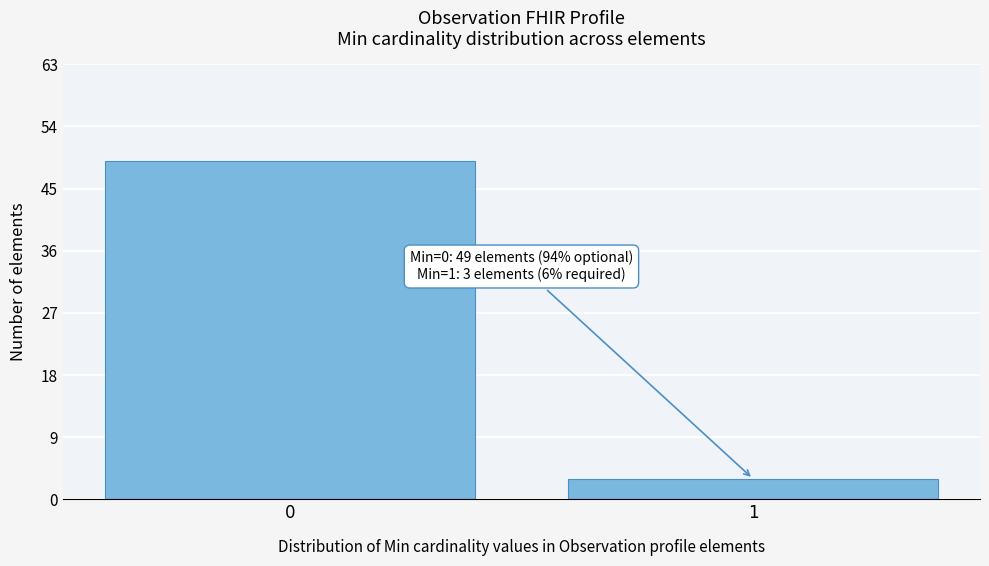

Reading left to right, extract all data points from this chart.

0=49	1=3